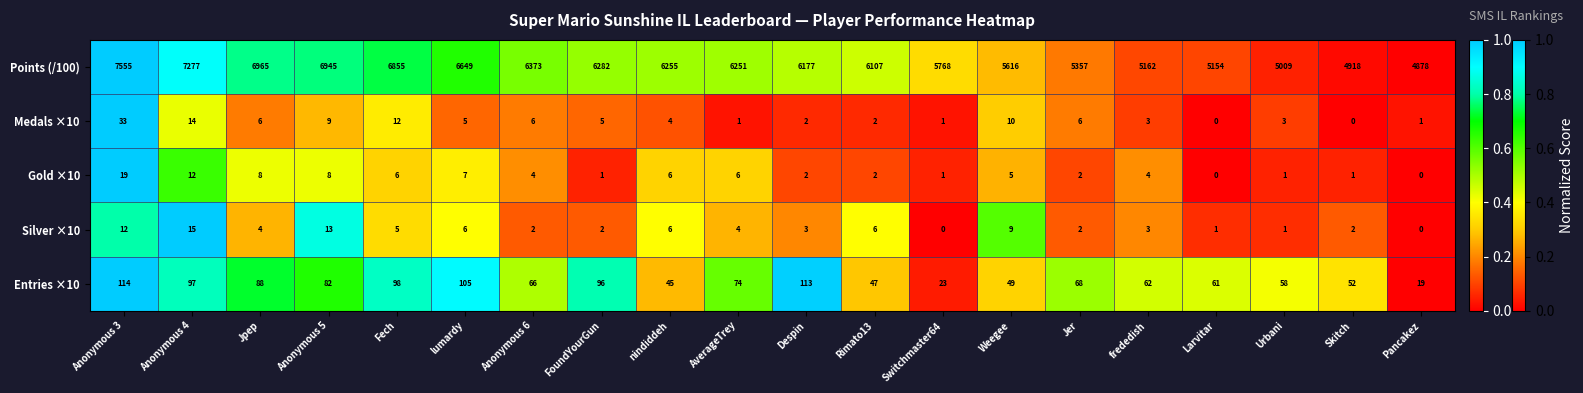

What is the sum of all Silver ×10 values?

96